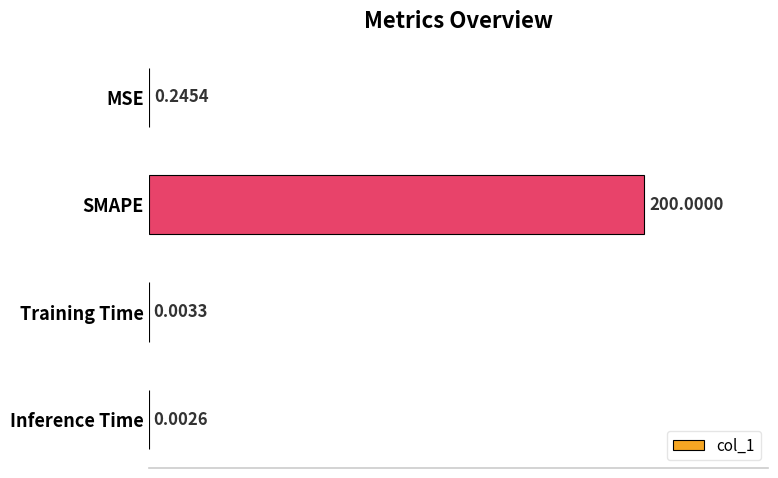

What is the sum of all values?

200.3